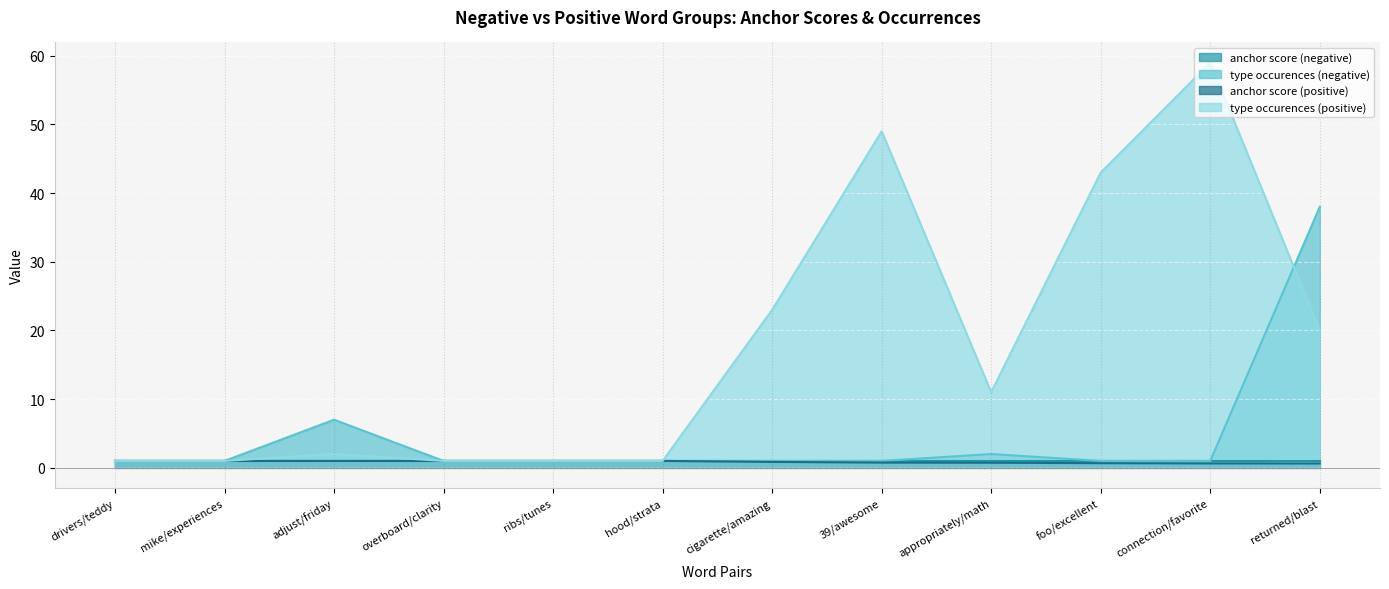

What are all the series names shown in the legend?

anchor score (negative), type occurences (negative), anchor score (positive), type occurences (positive)